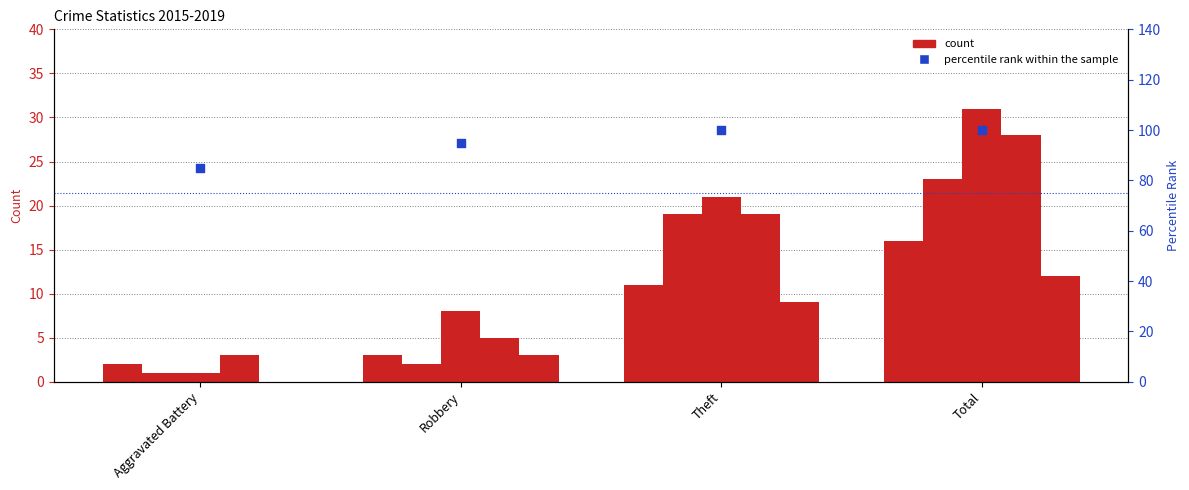

Is the value of 2016 at Theft greater than the value of 2018 at Total?

No